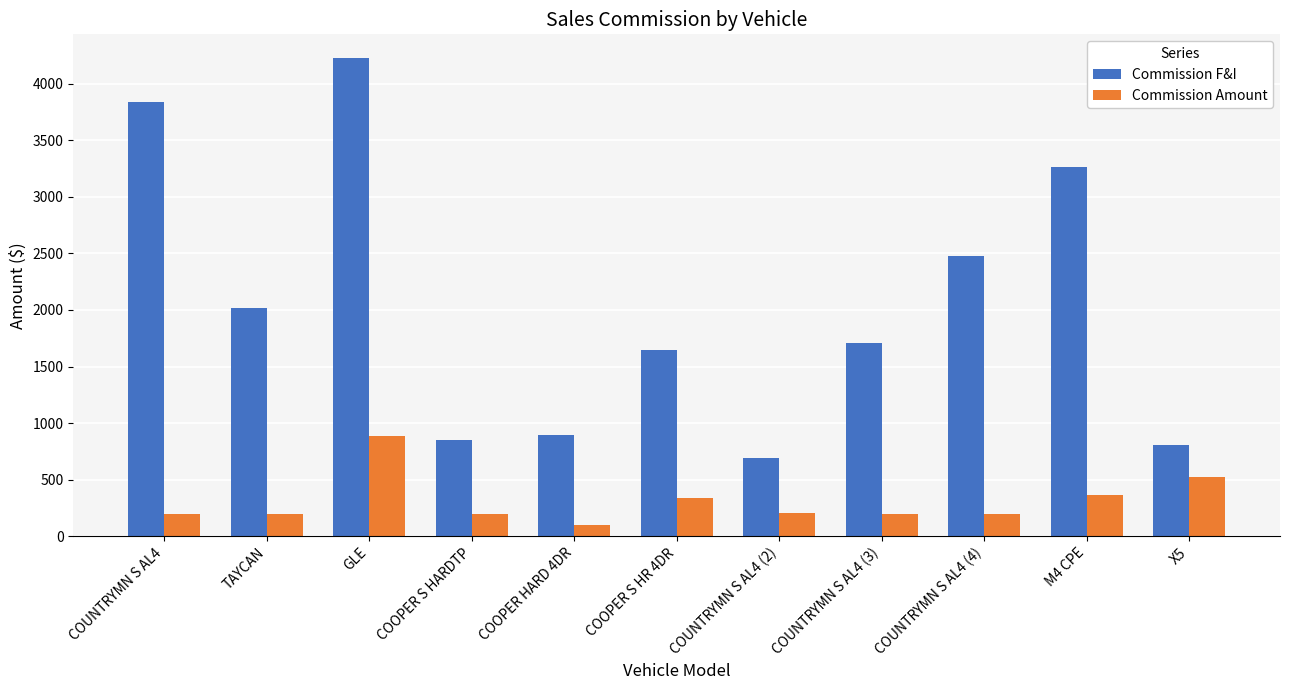

At which label does Commission F&I reach its minimum?

COUNTRYMN S AL4 (2)